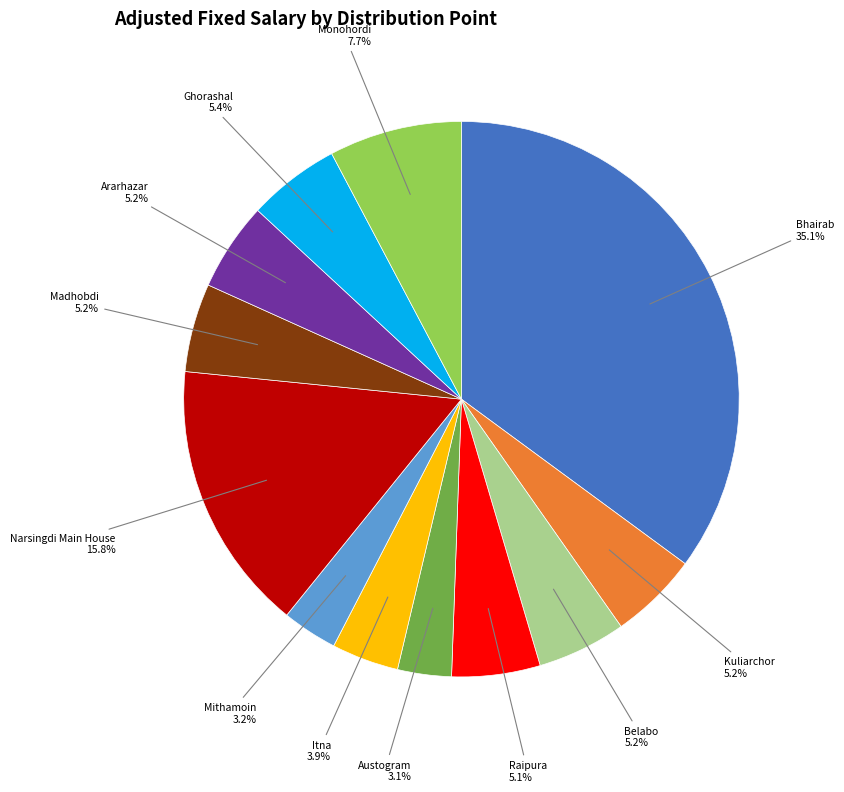

Is there a majority slice in this chart?

No